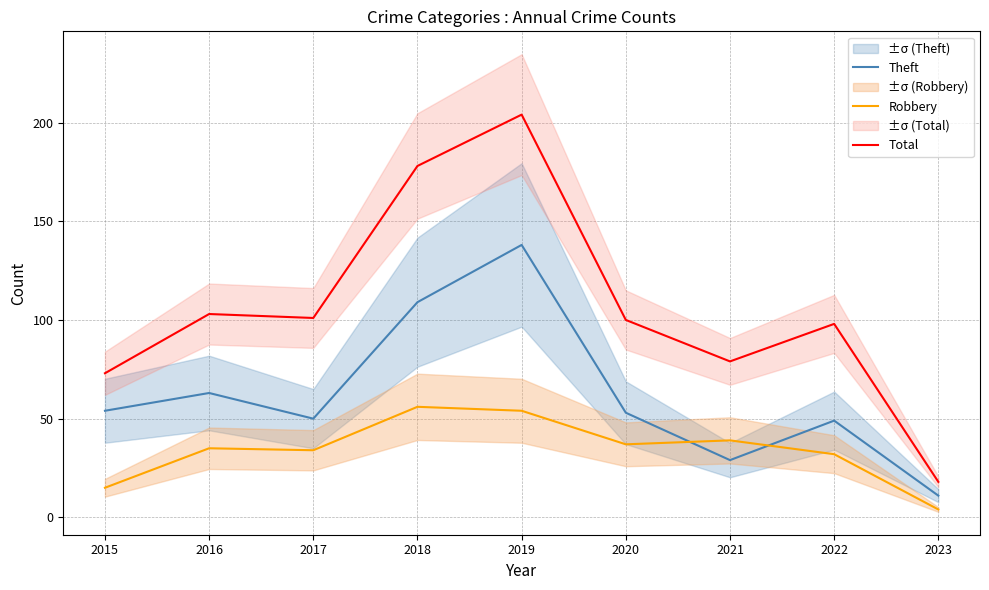

What is the difference between the highest and lowest values at 2018?

122